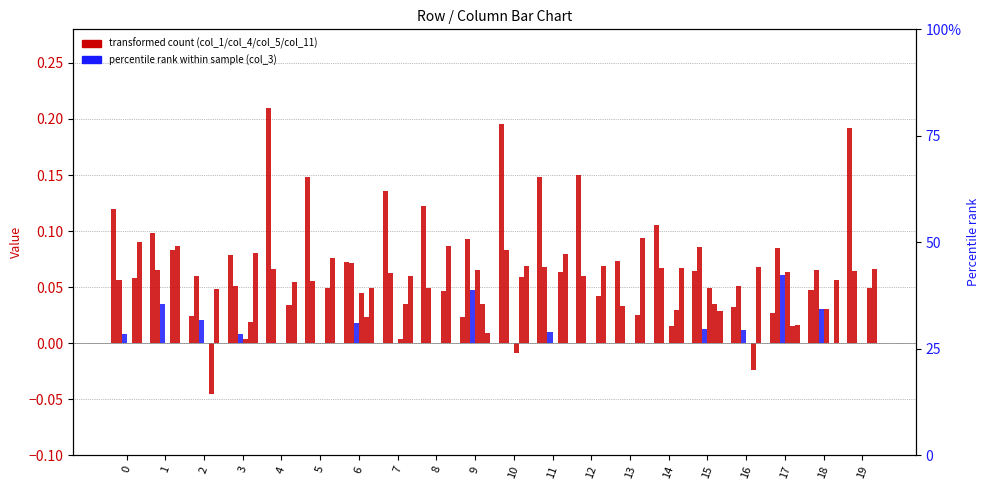

At which label does col_5 reach its peak?

9